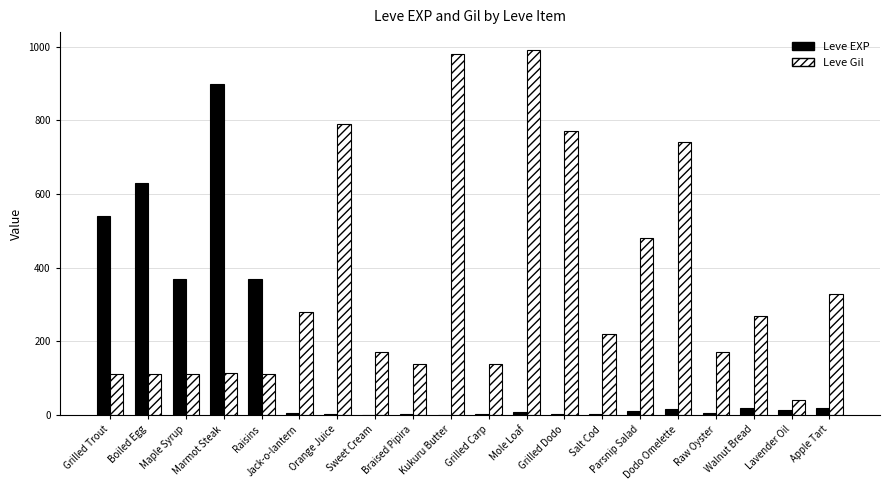

What is the sum of all Leve Gil values?

7071